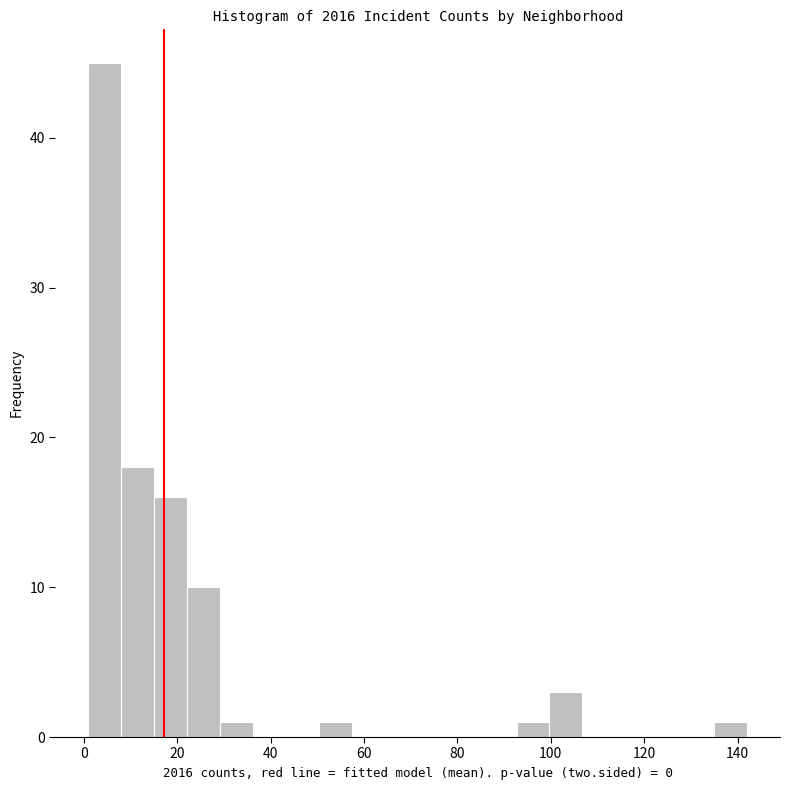

Around what value on the x-axis is the tallest bar? Give the approximate position of its centre, as read against the axis.

4